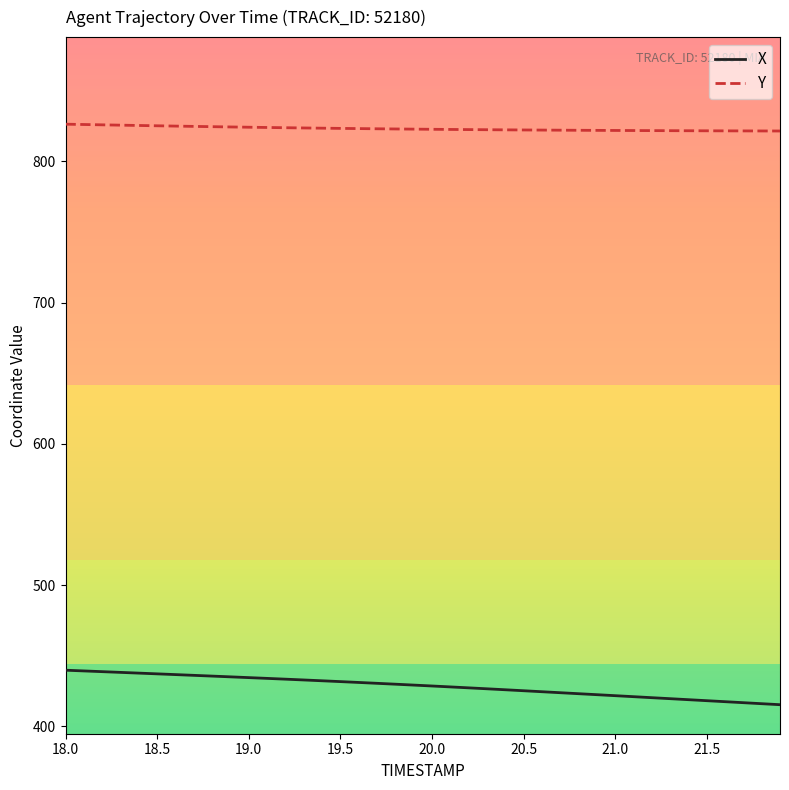

True or false: X and Y cross at least once.

False